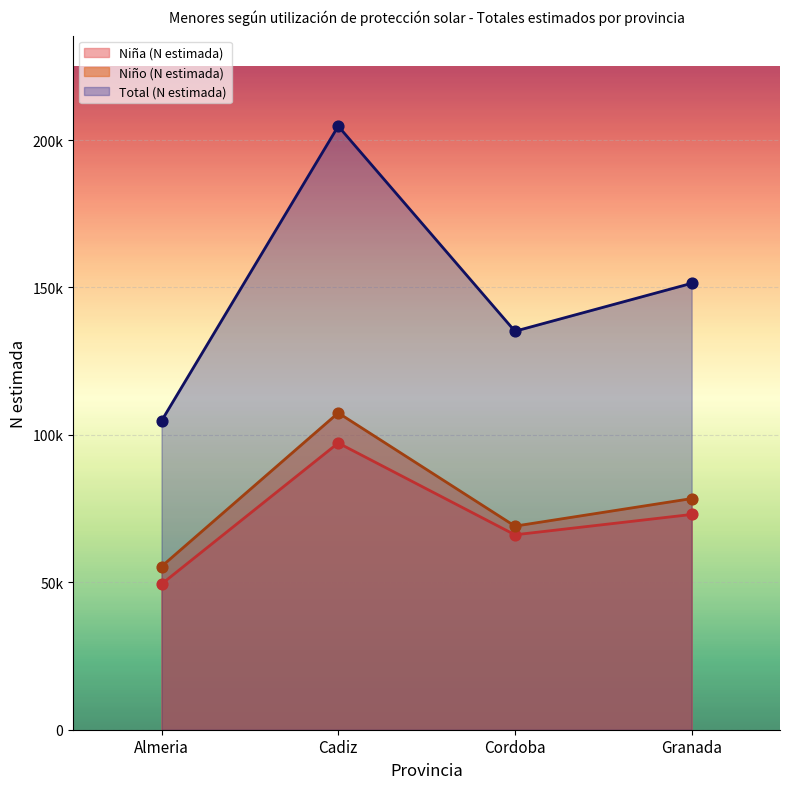

Which series contains the highest Y value?

Total (N estimada)